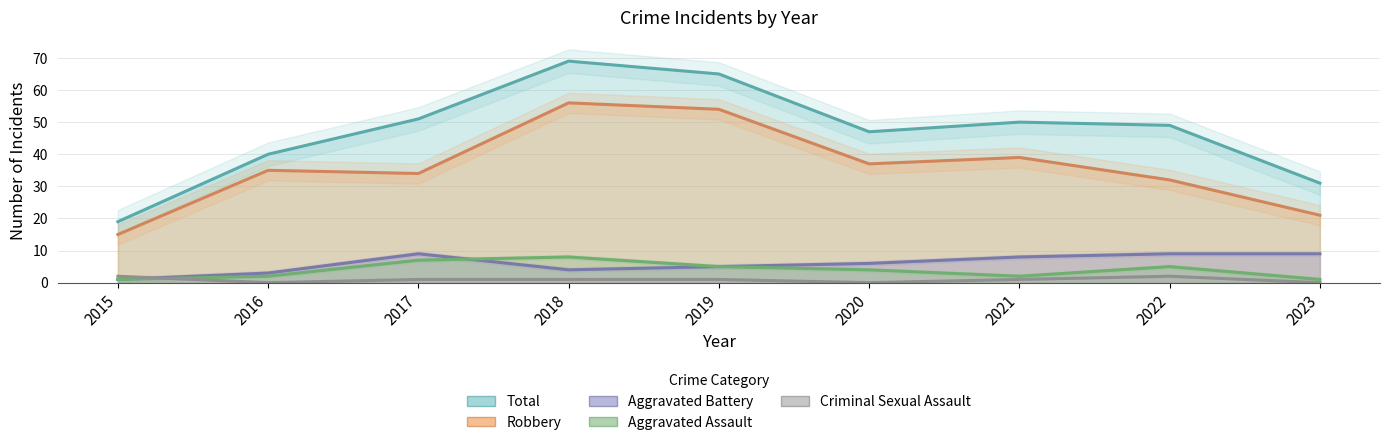

Does the chart display data point markers on the line(s)?

No